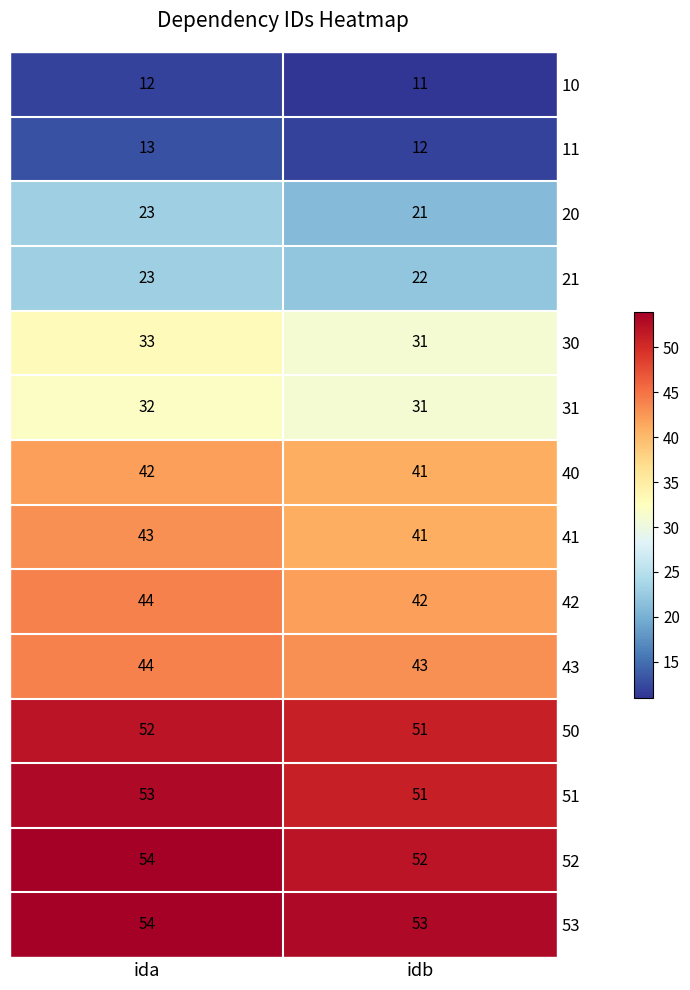

At which category does the chart reach its minimum across all series?

idb